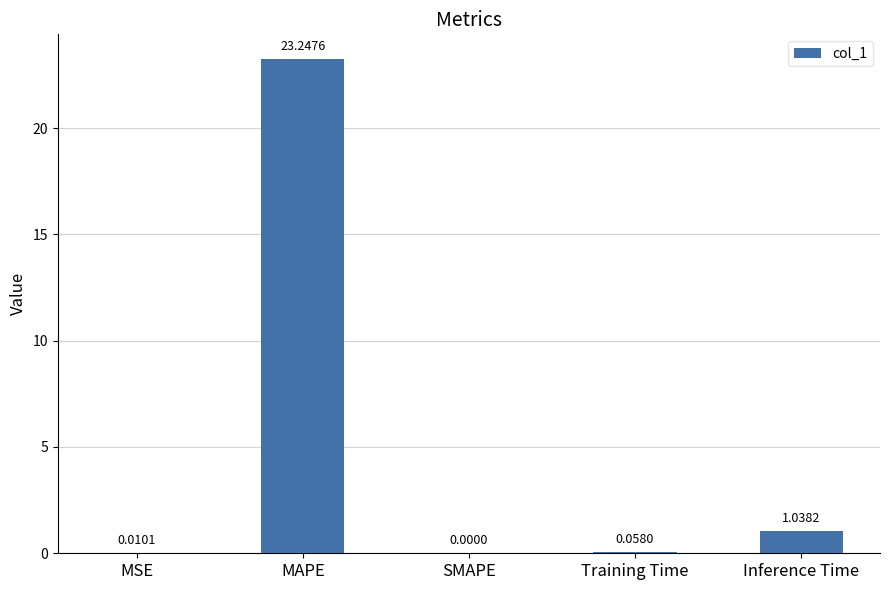

What is the change in value from MAPE to Inference Time?

-22.2